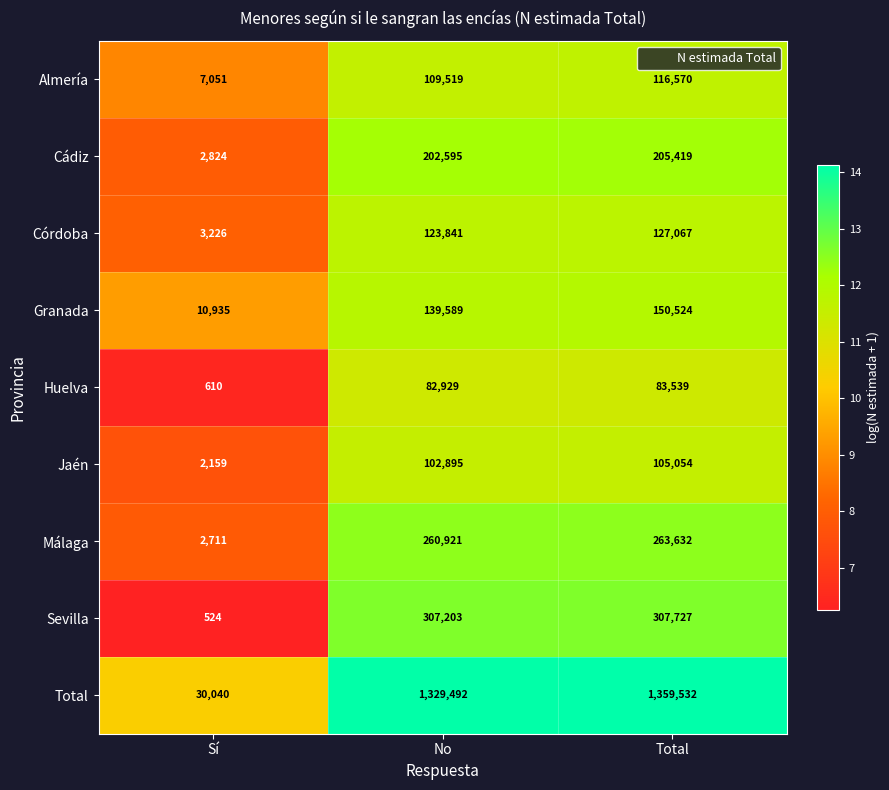

Is it true that Total equals 445436 at Total?

False